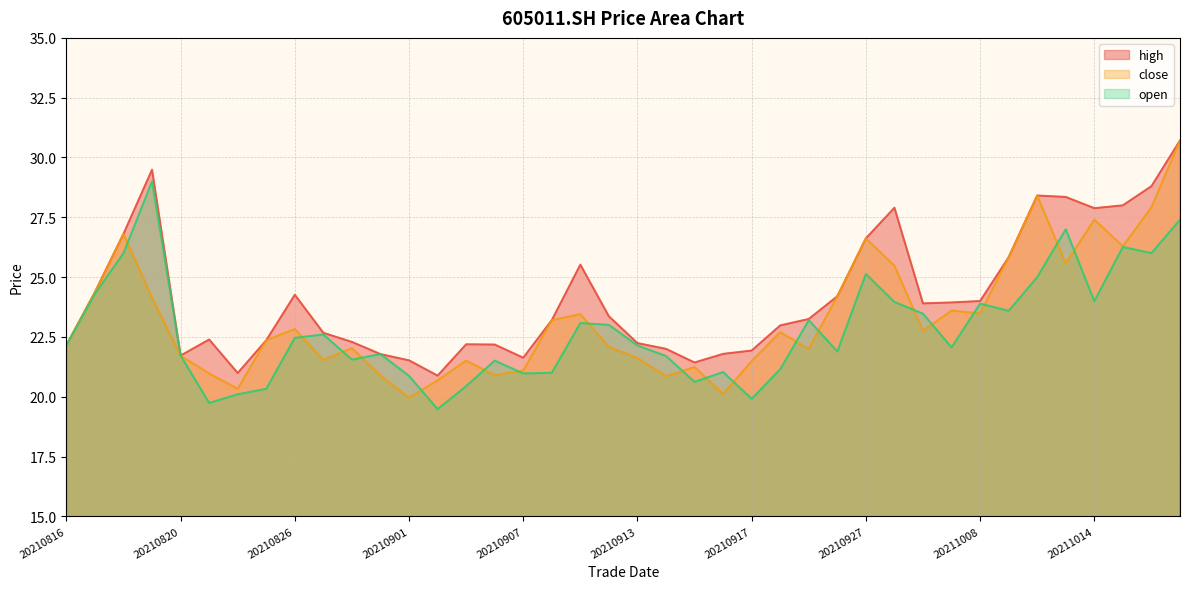

At how many categories does at least one series exceed 22?

30